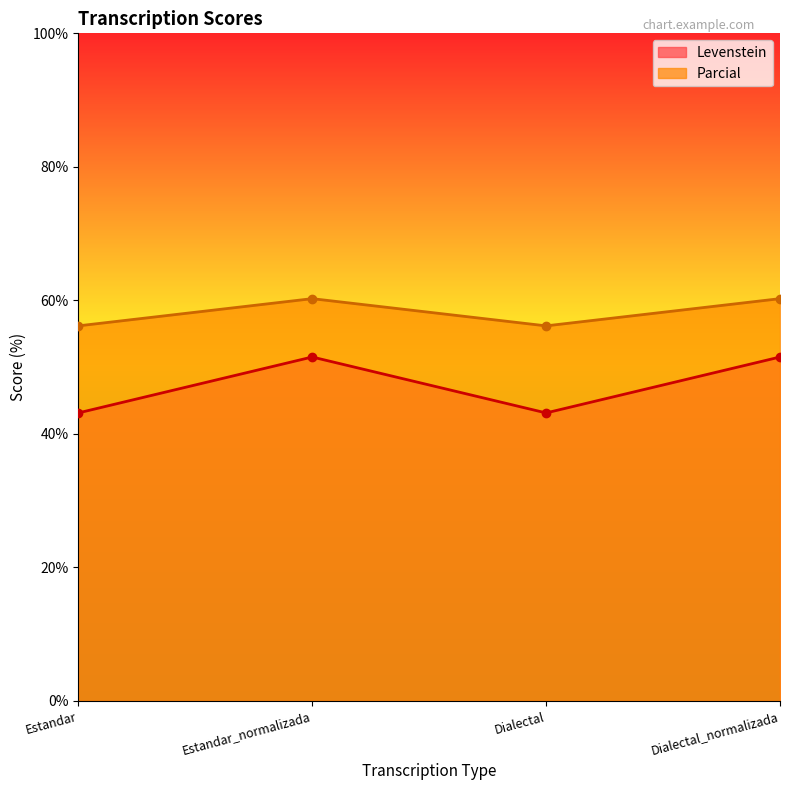

What value does the Parcial_line series have at Estandar_normalizada?

60.3